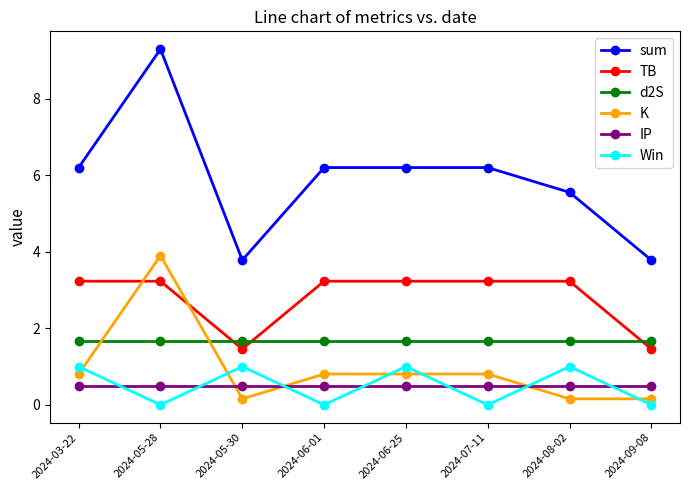

What is the value of the sum point at the 7th from the left?

5.6